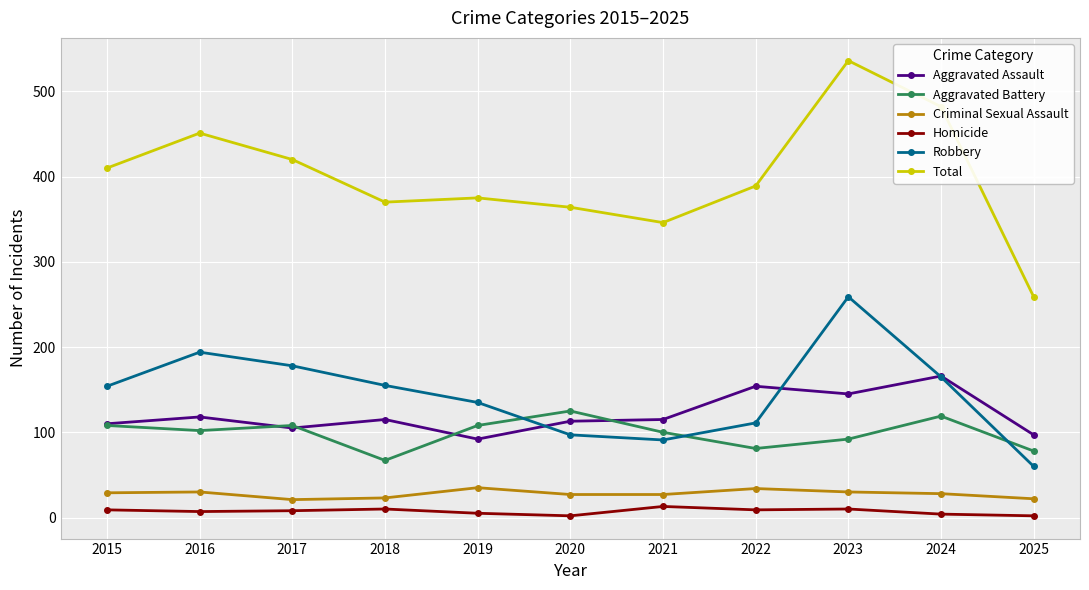

Where is Total nearest to the value 397?

2022